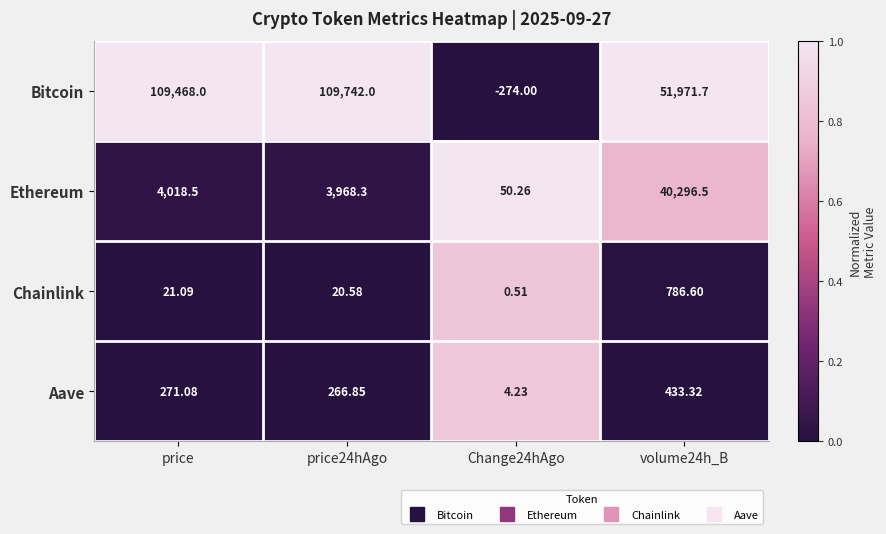

Where is Ethereum nearest to the value 20173?

price